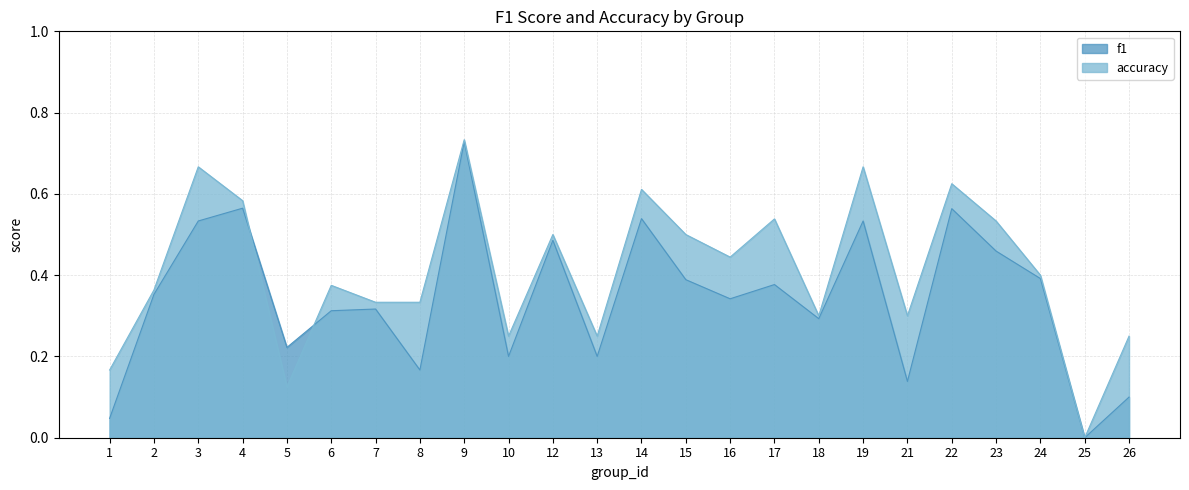

Rank the series by their maximum value, from lowest to highest.

f1, accuracy